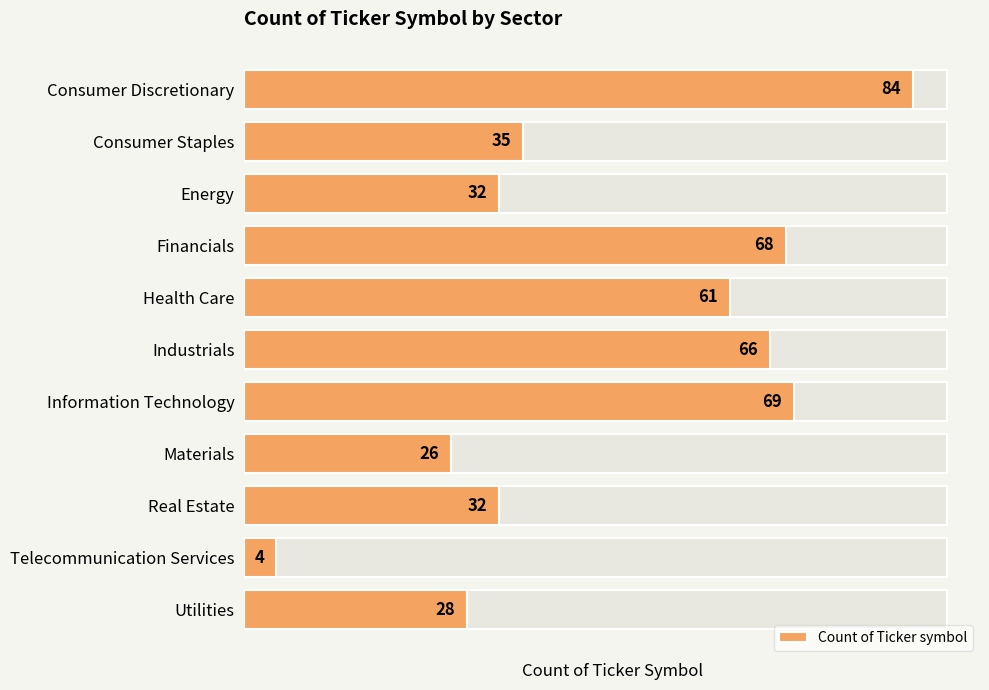

What is the sum of the values at 1 and 4?

96